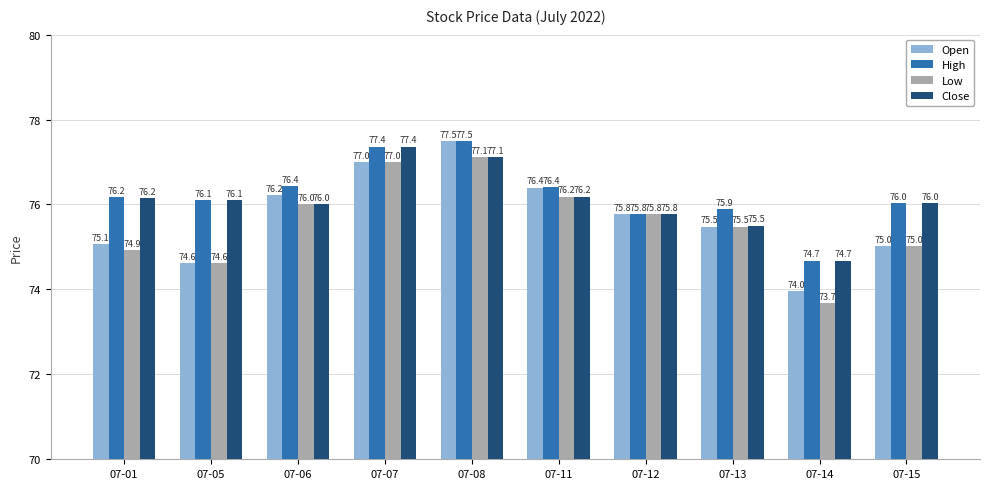

Reading left to right, list all the values displayed in this chart.

Open: 07-01=75.1	07-05=74.6	07-06=76.2	07-07=77.0	07-08=77.5	07-11=76.4	07-12=75.8	07-13=75.5	07-14=74.0	07-15=75.0
High: 07-01=76.2	07-05=76.1	07-06=76.4	07-07=77.4	07-08=77.5	07-11=76.4	07-12=75.8	07-13=75.9	07-14=74.7	07-15=76.0
Low: 07-01=74.9	07-05=74.6	07-06=76.0	07-07=77.0	07-08=77.1	07-11=76.2	07-12=75.8	07-13=75.5	07-14=73.7	07-15=75.0
Close: 07-01=76.2	07-05=76.1	07-06=76.0	07-07=77.4	07-08=77.1	07-11=76.2	07-12=75.8	07-13=75.5	07-14=74.7	07-15=76.0